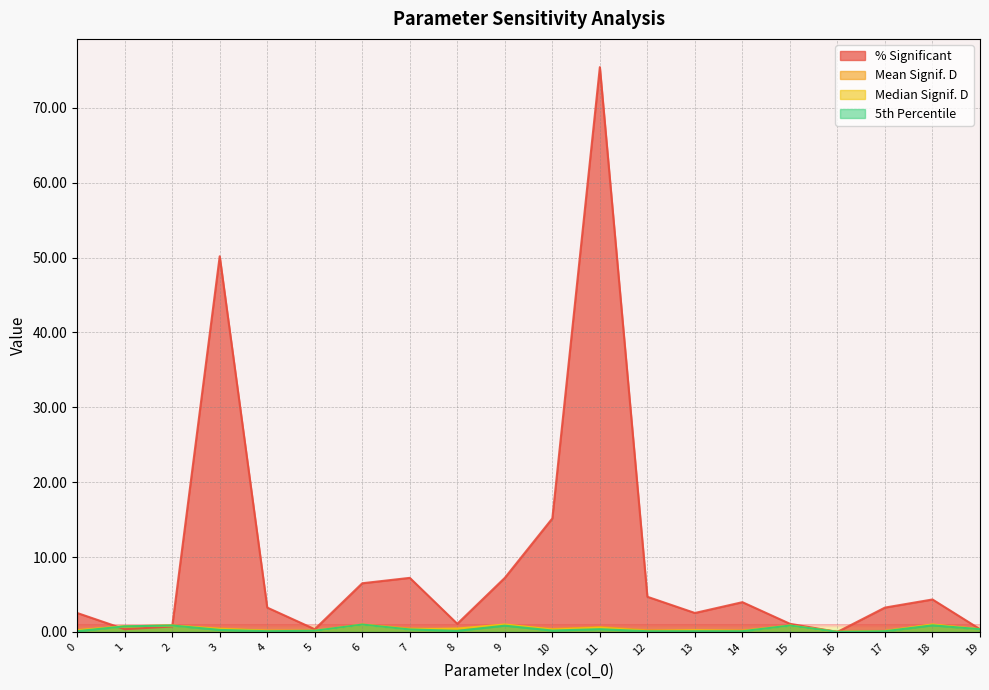

Is the value of median_signf_D at 11 greater than the value of percent_significant at 16?

Yes